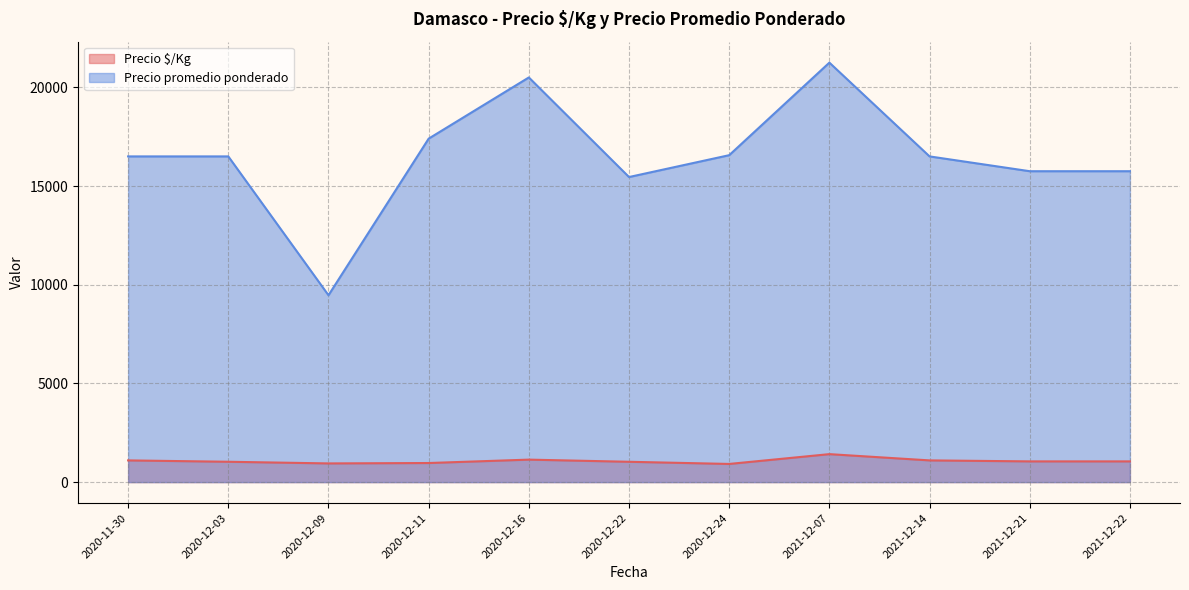

True or false: Precio $/Kg has more than 2 interior local peaks.

False